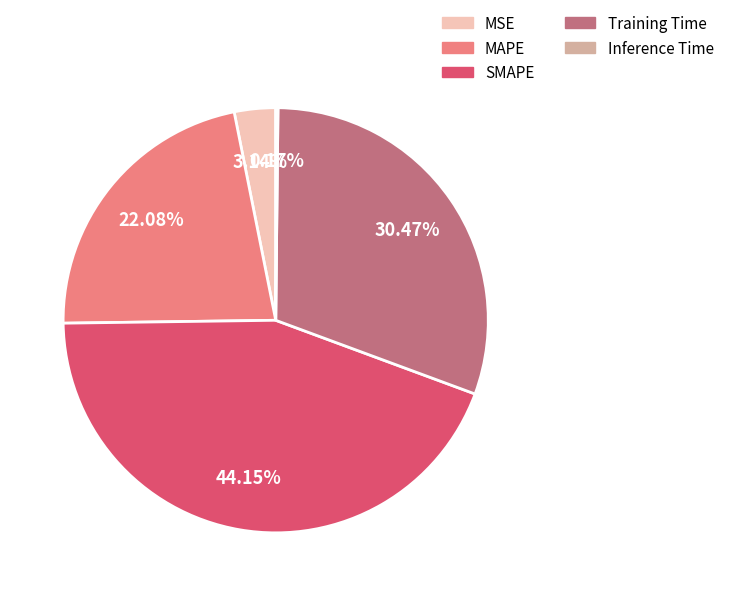

Is there any slice that represents more than half of the pie?

No